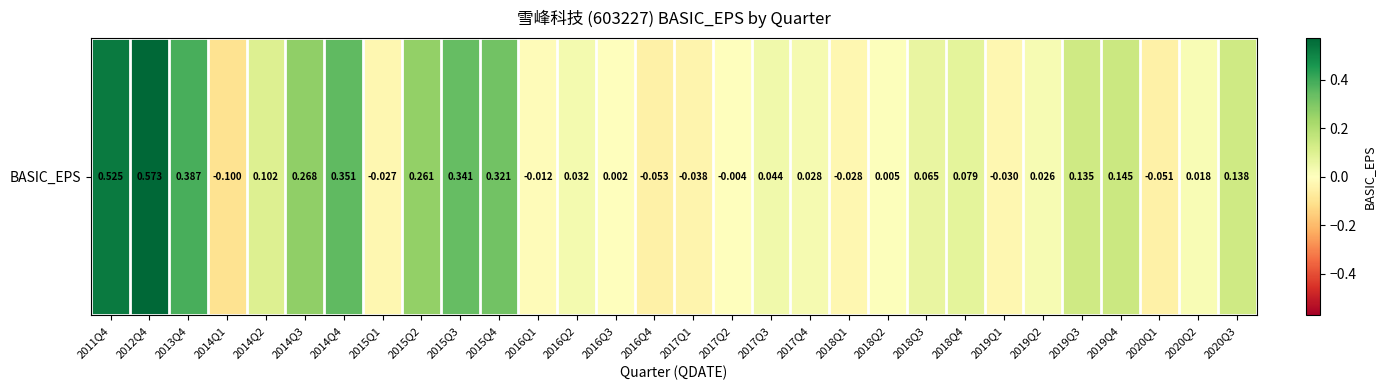

Where does the data first go above 0?

2011Q4